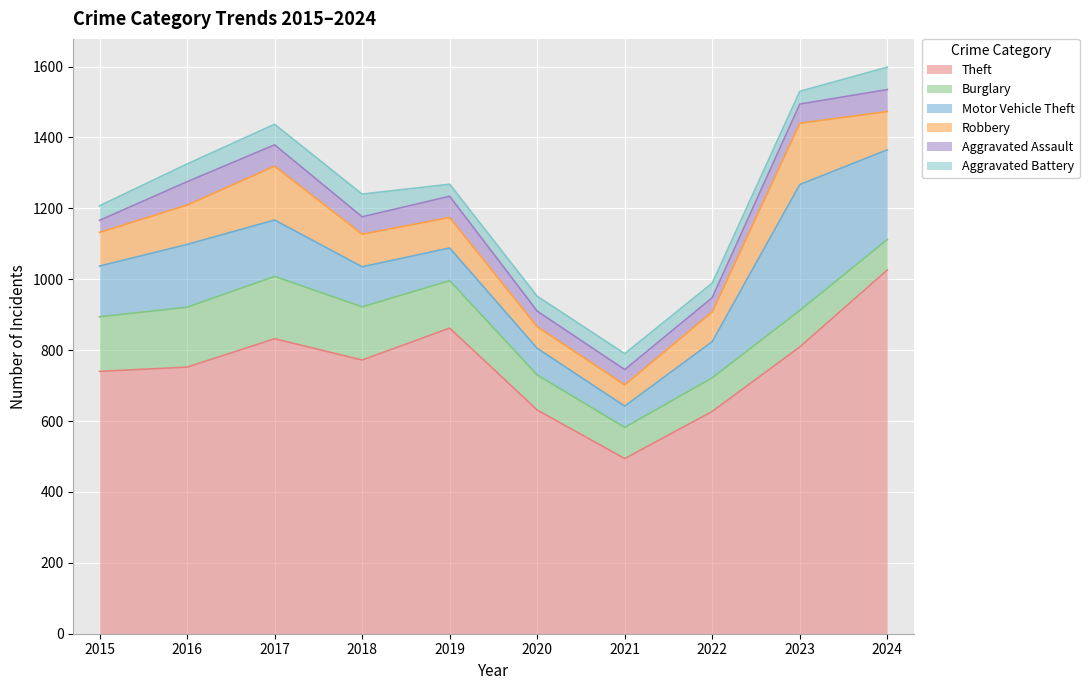

How many lines are shown in the chart?

6